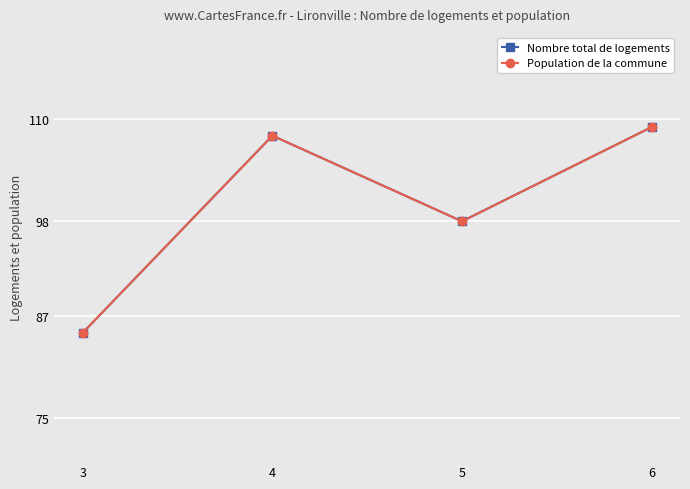

Which series has the largest total across all categories?

Nombre total de logements